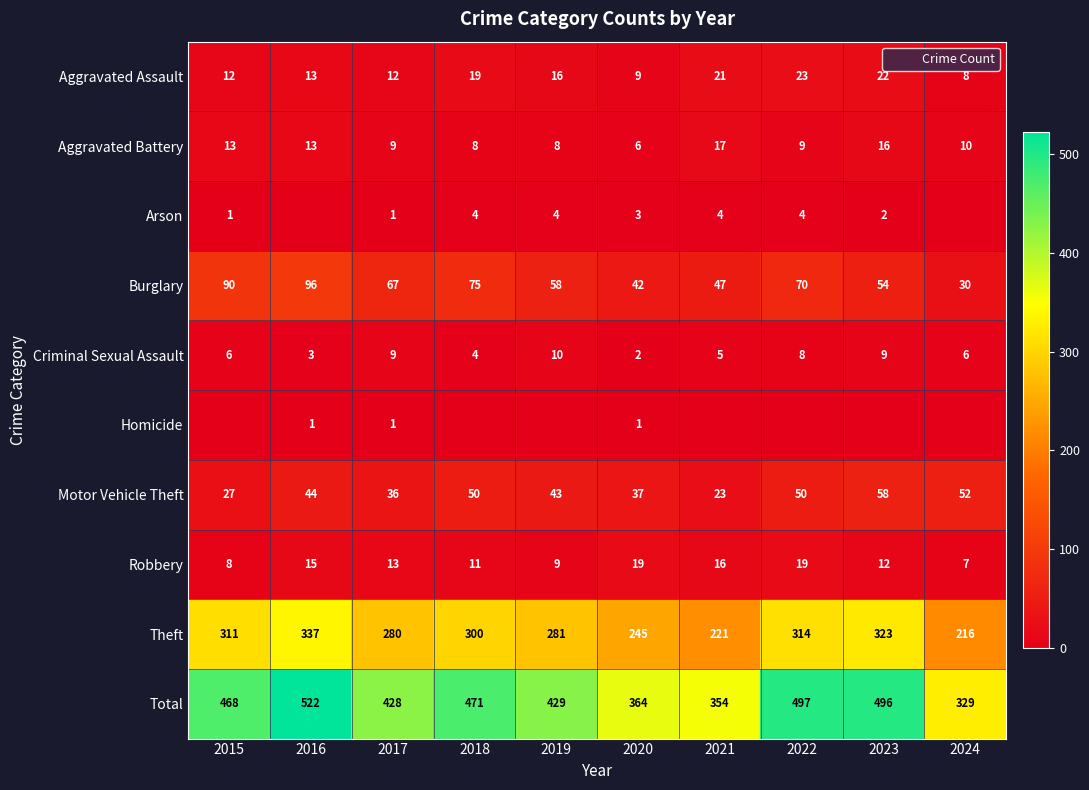

Which series has the largest range (max minus min)?

Total